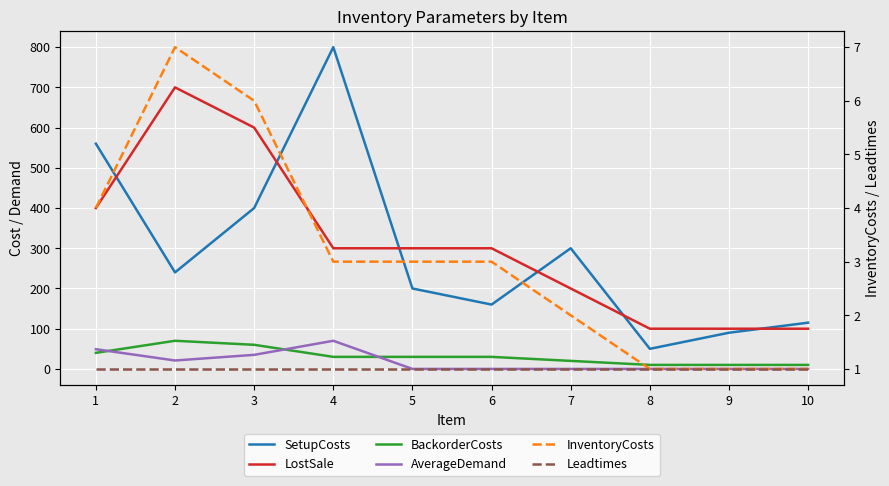

Reading left to right, list all the values displayed in this chart.

SetupCosts: 560	240	400	800	200	160	300	50	90	115
LostSale: 400	700	600	300	300	300	200	100	100	100
BackorderCosts: 40	70	60	30	30	30	20	10	10	10
AverageDemand: 49	21	35	70	0	0	0	0	0	0
InventoryCosts: 4	7	6	3	3	3	2	1	1	1
Leadtimes: 1	1	1	1	1	1	1	1	1	1